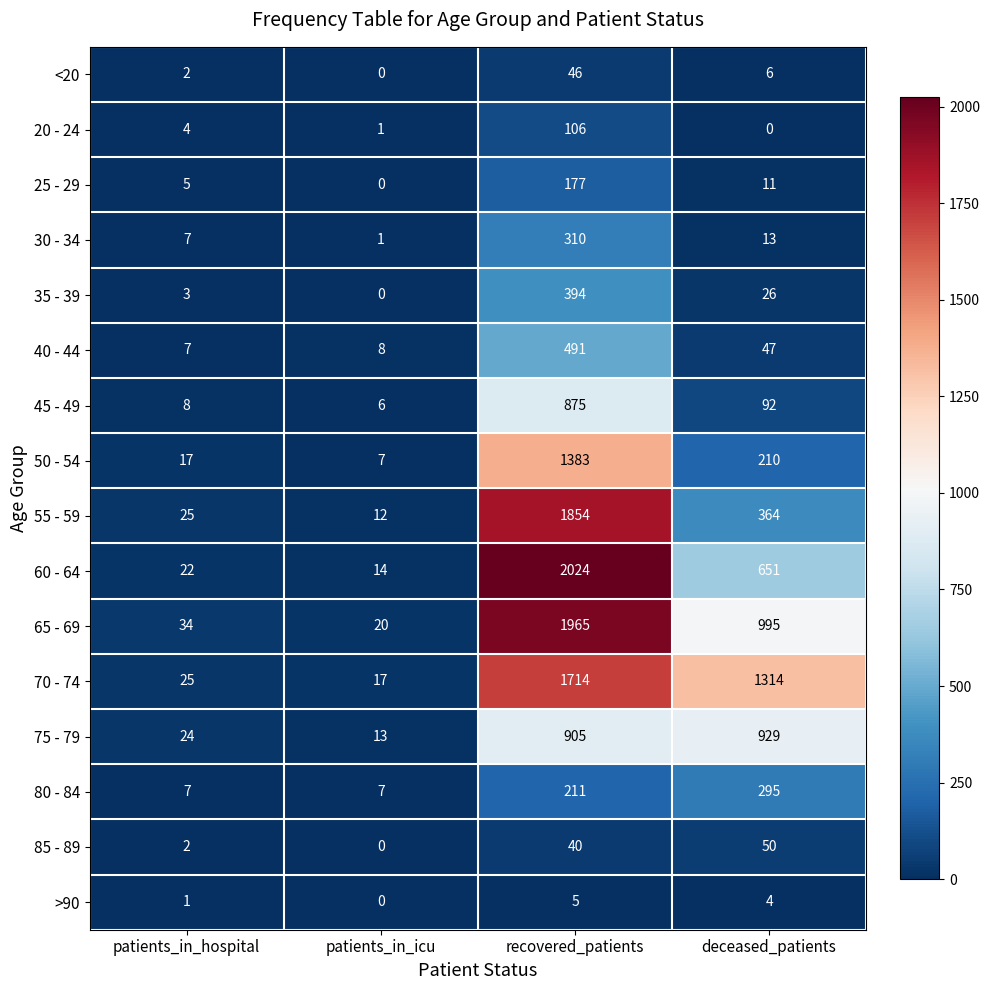

At how many categories does at least one series exceed 610?

2